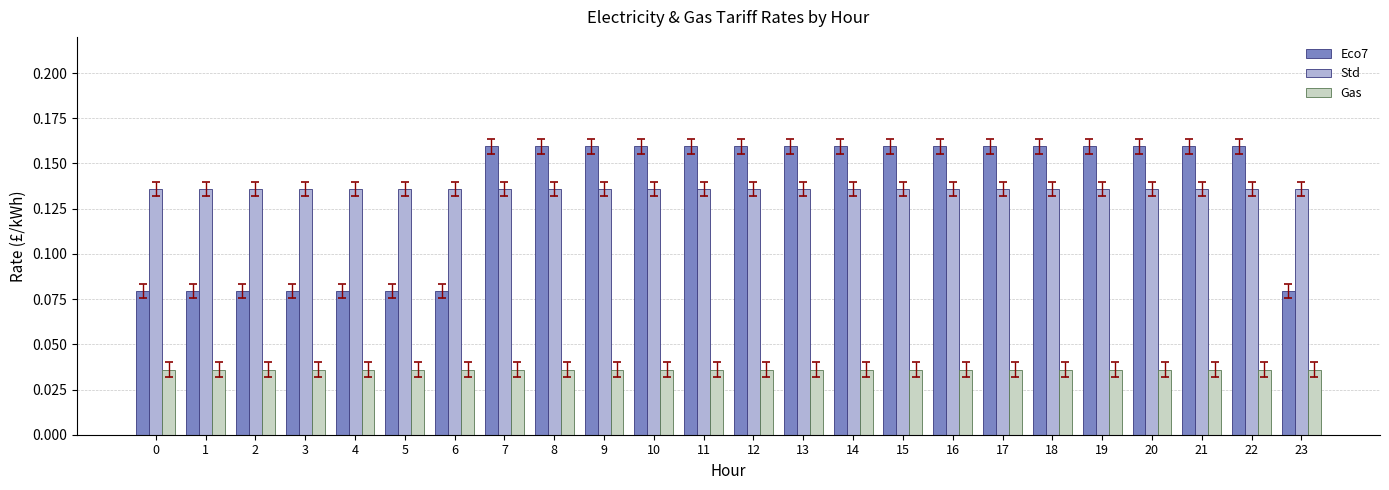

How many bars are there in each group?

3